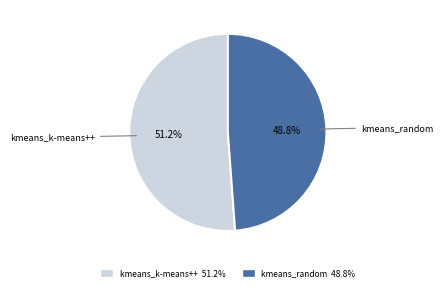

Does kmeans_k-means++ represent more than half of the total?

Yes